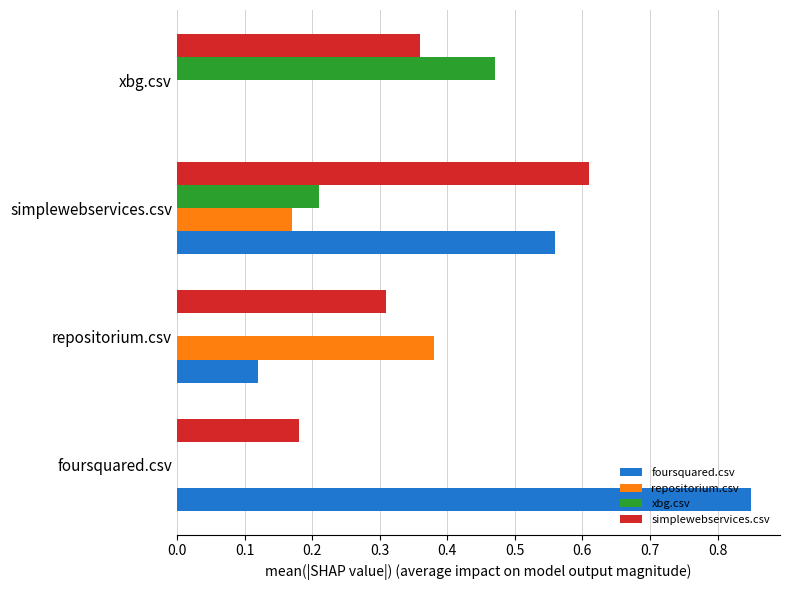

At which label does simplewebservices.csv reach its peak?

simplewebservices.csv